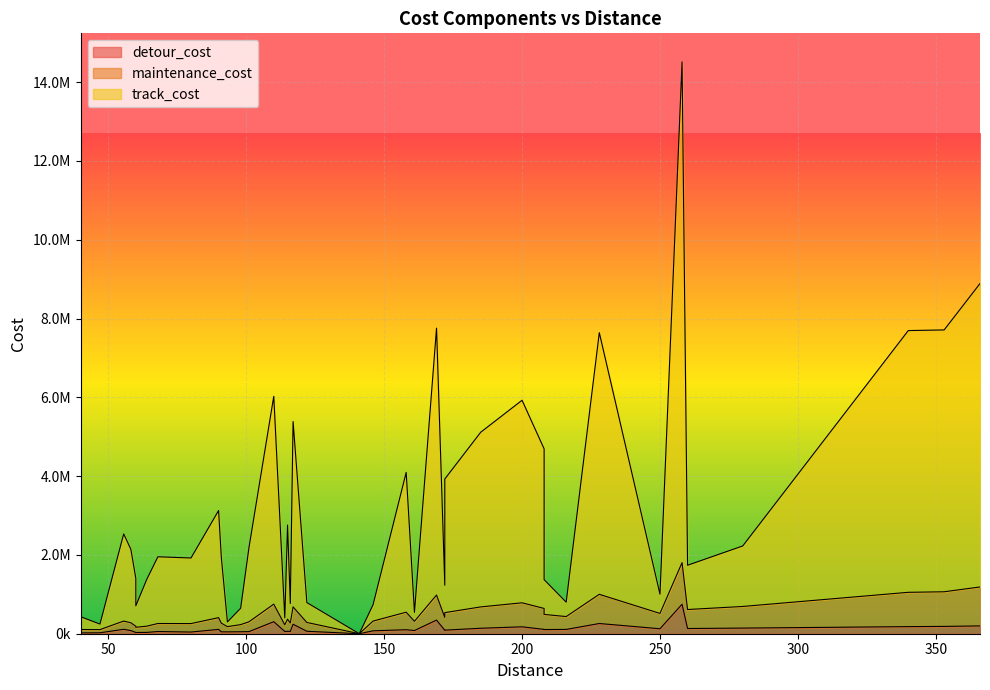

Which category has the lowest value in the detour_cost series?

141